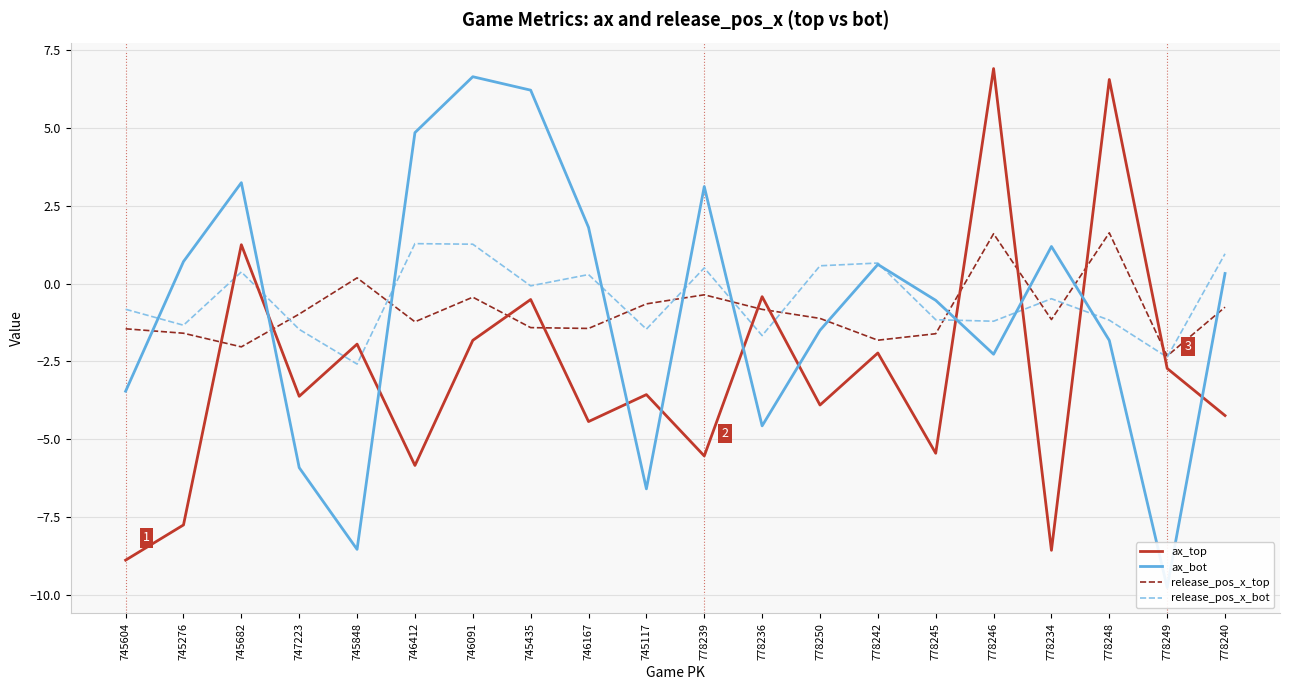

What is the difference between the maximum and minimum values in the ax_bot series?

16.4